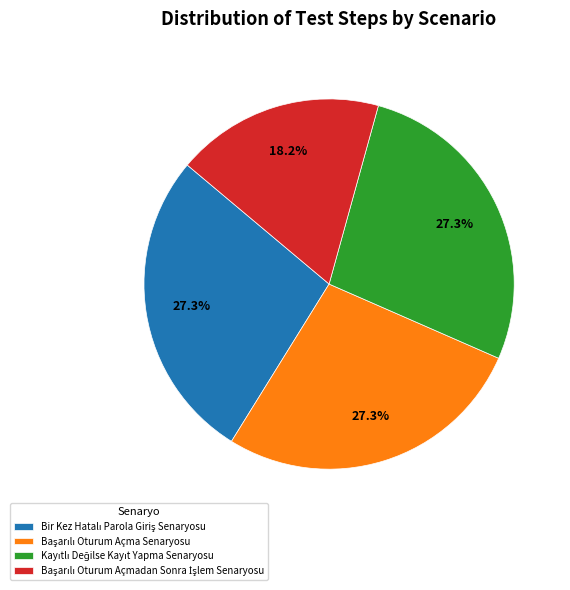

Is there any slice that represents more than half of the pie?

No